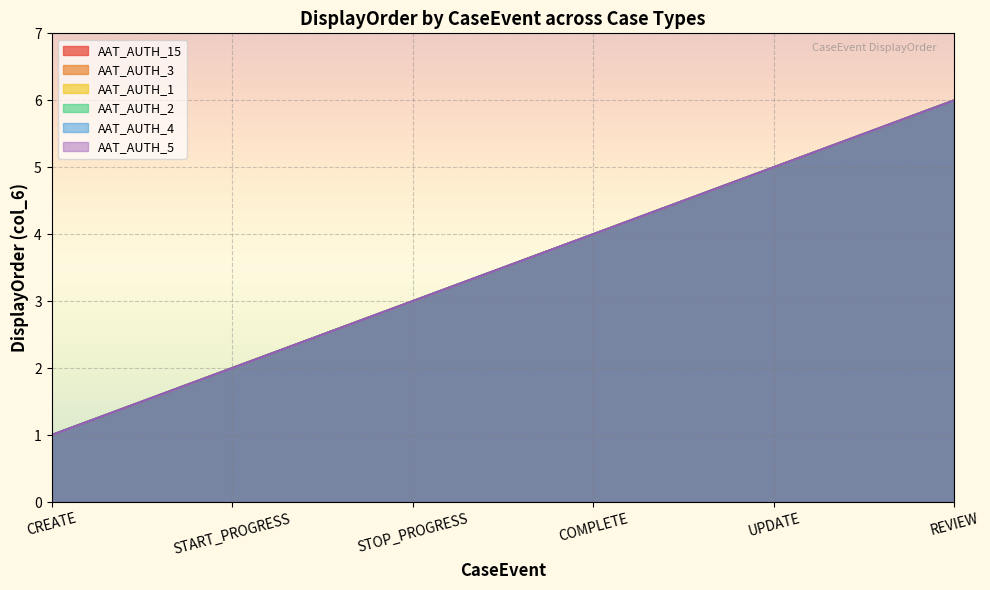

Between REVIEW and STOP_PROGRESS, which is larger?

REVIEW